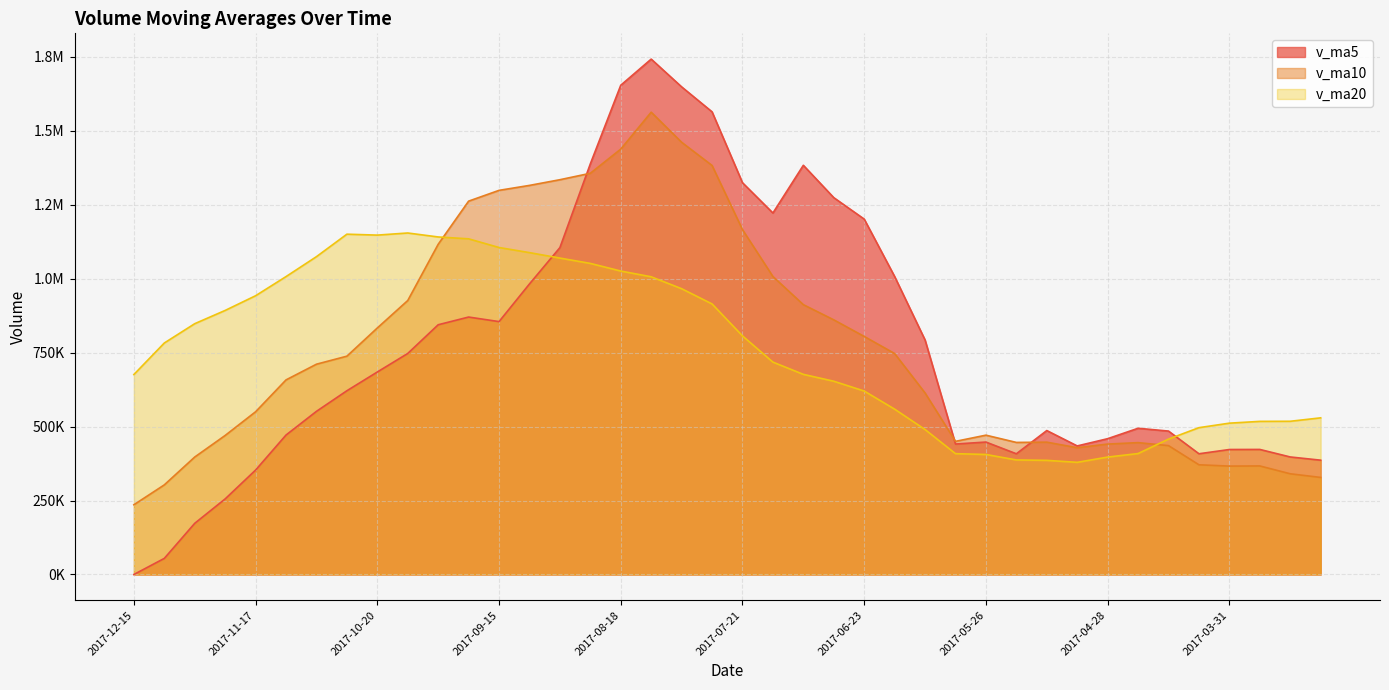

What is the difference between the highest and lowest values at 2017-10-13?

407232.6